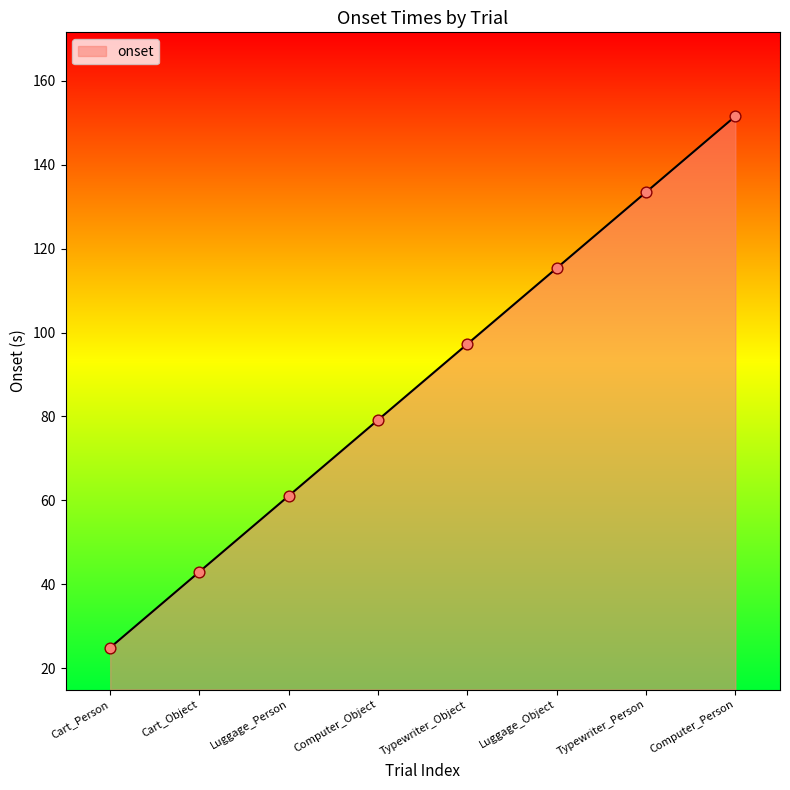

What is the change in value from Computer_Object to Typewriter_Person?

+54.3